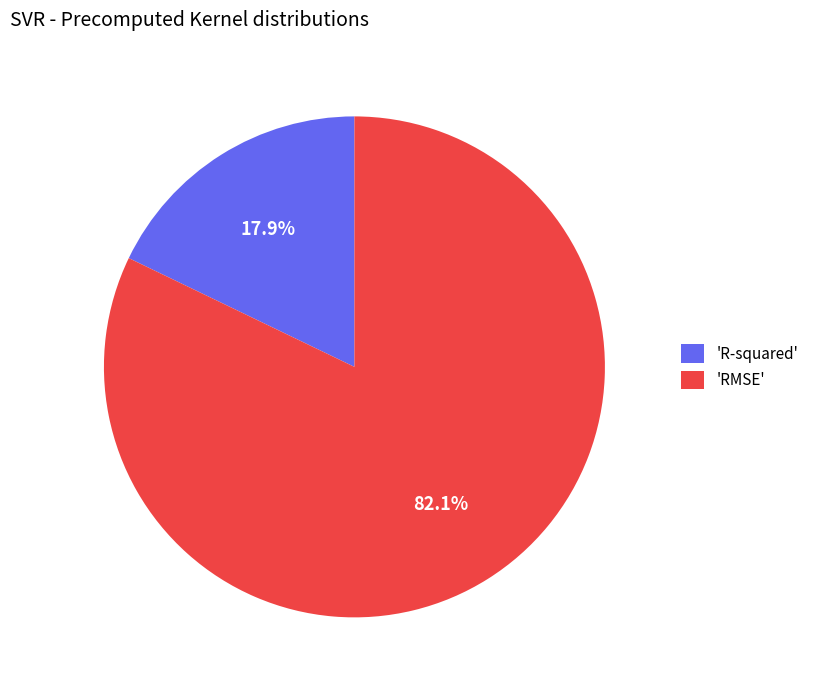

What is the majority slice?

'RMSE'